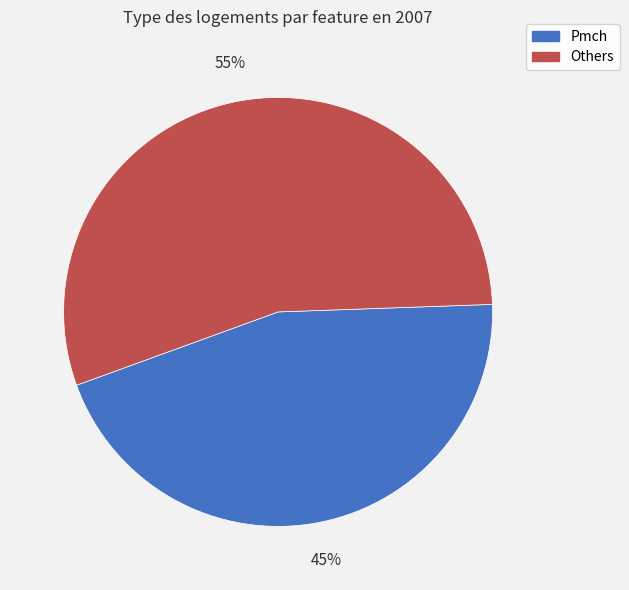

To the nearest percent, what is the difference between the largest and smallest slice percentages?

10%